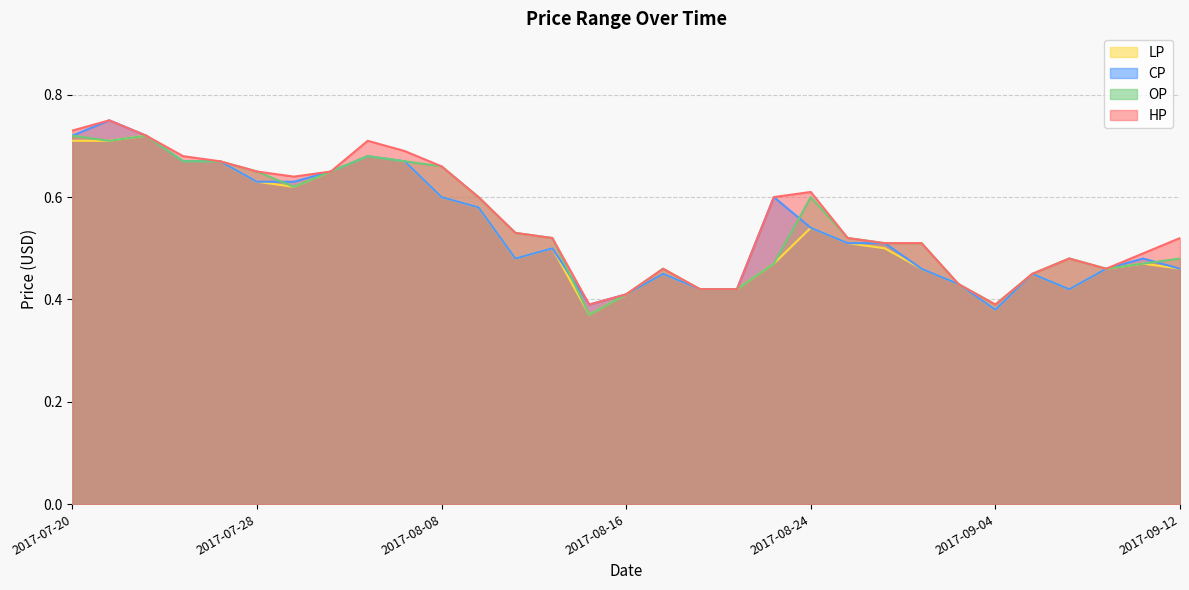

List the series in order of their peak value, highest first.

HP, CP, LP, OP